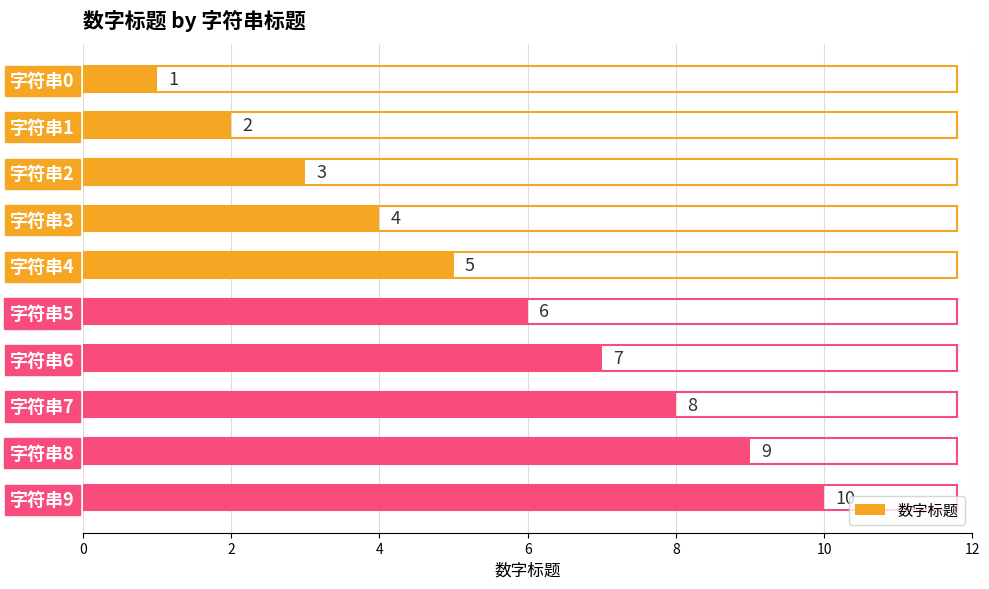

How many distinct data groups are displayed?

1